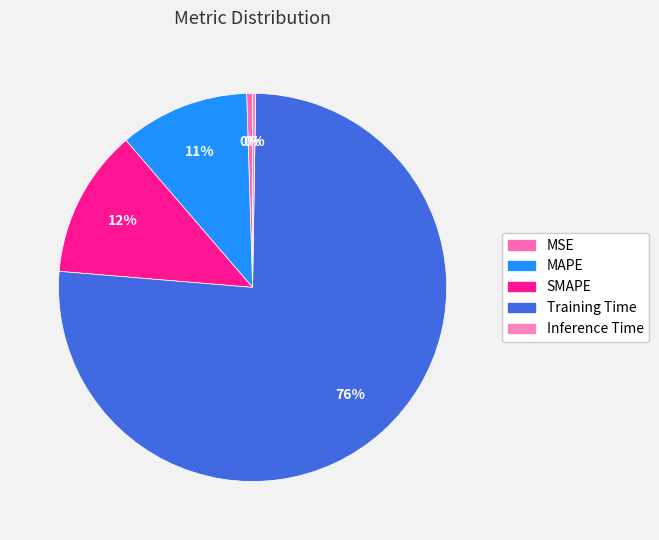

Is it true that MAPE is 11% of the pie?

True